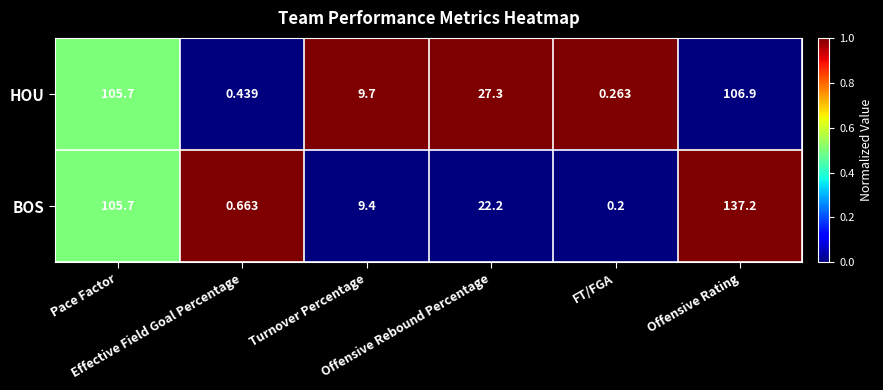

Which series has the largest range (max minus min)?

BOS